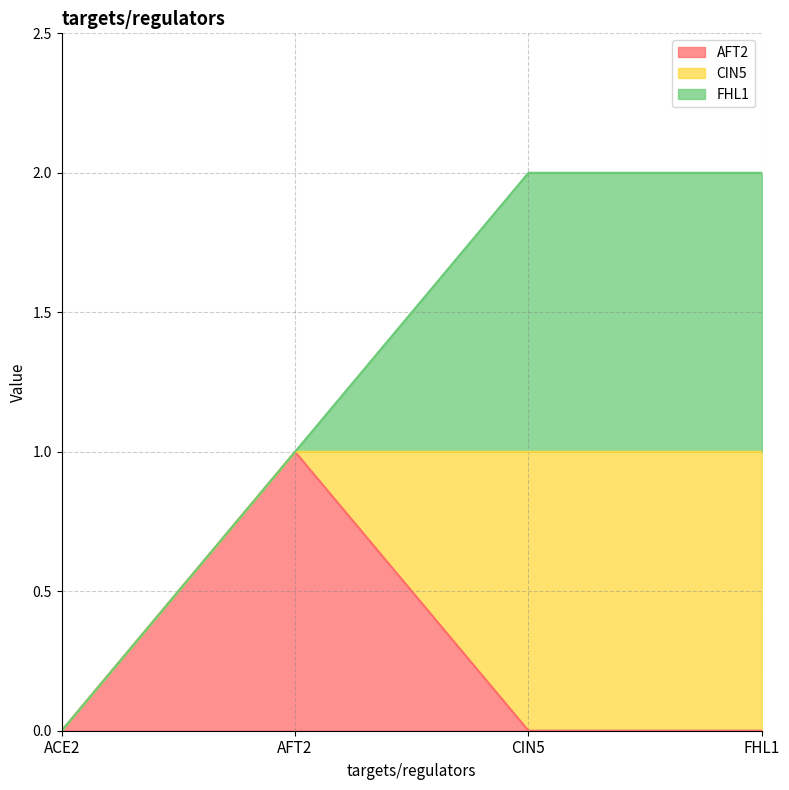

The CIN5 series shows 0 at AFT2. True or false?

True